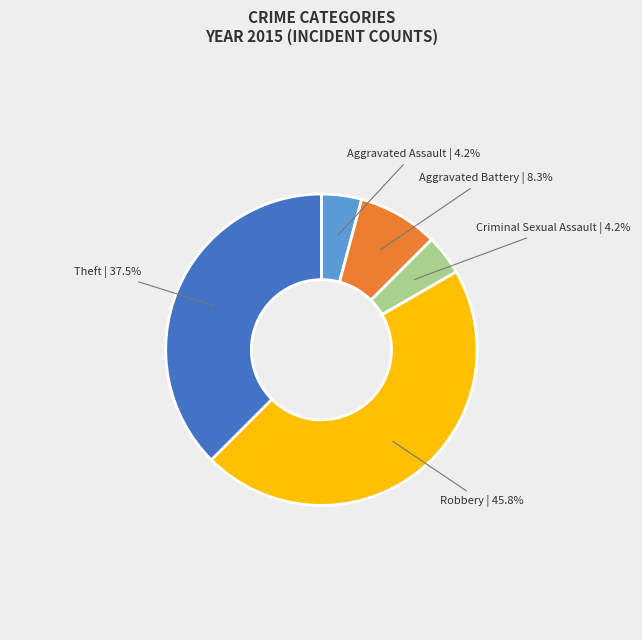

Between Aggravated Battery and Criminal Sexual Assault, which is larger?

Aggravated Battery